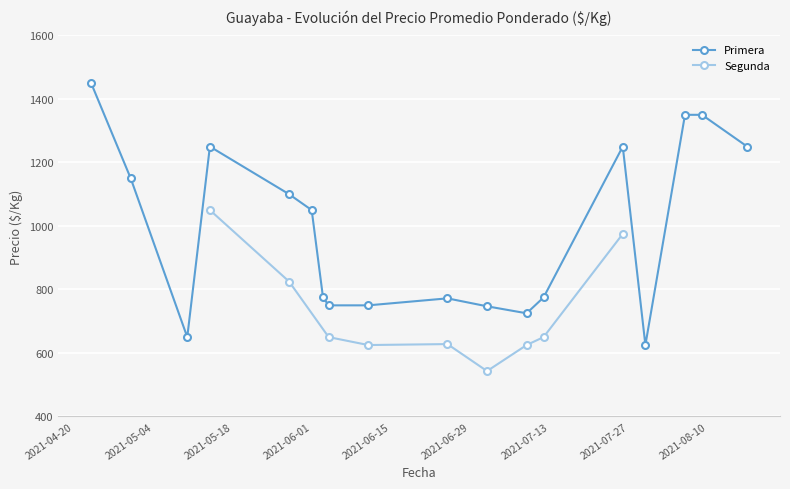

At which label does Primera reach its peak?

2021-04-23